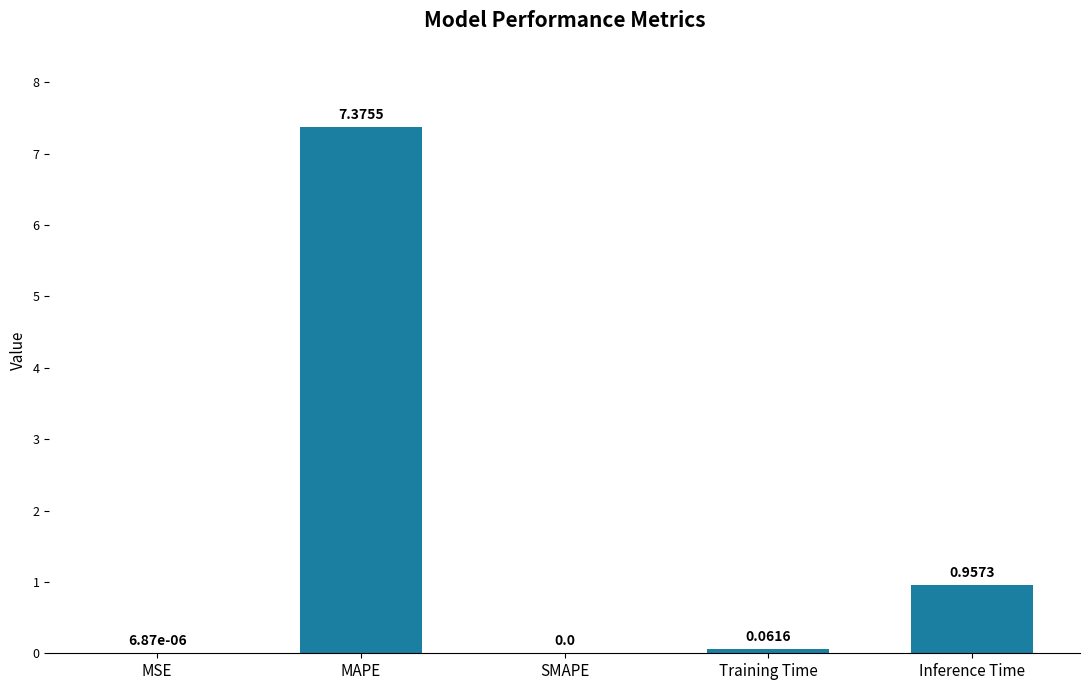

At which label is the value closest to 3?

Inference Time